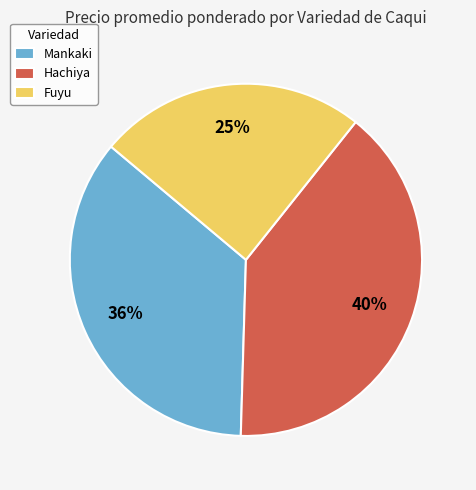

To the nearest percent, what is the difference between the largest and smallest slice percentages?

15%